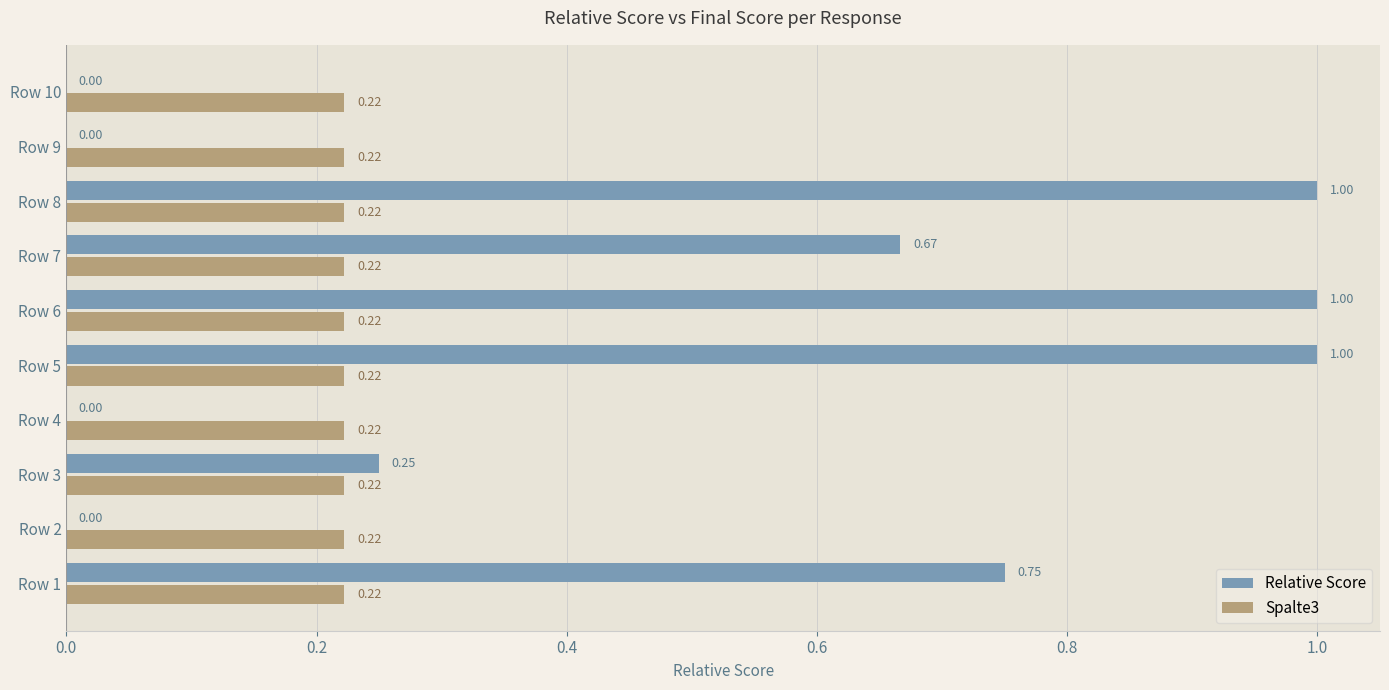

Between Row 2 and Row 5, which series saw the biggest shift?

Relative Score